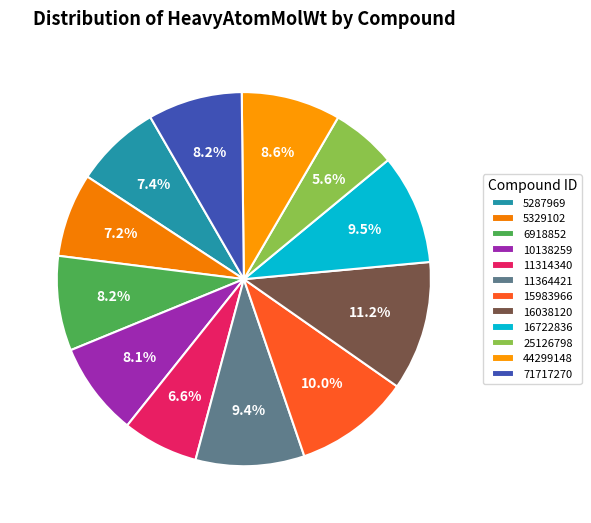

How many segments does this pie chart have?

12